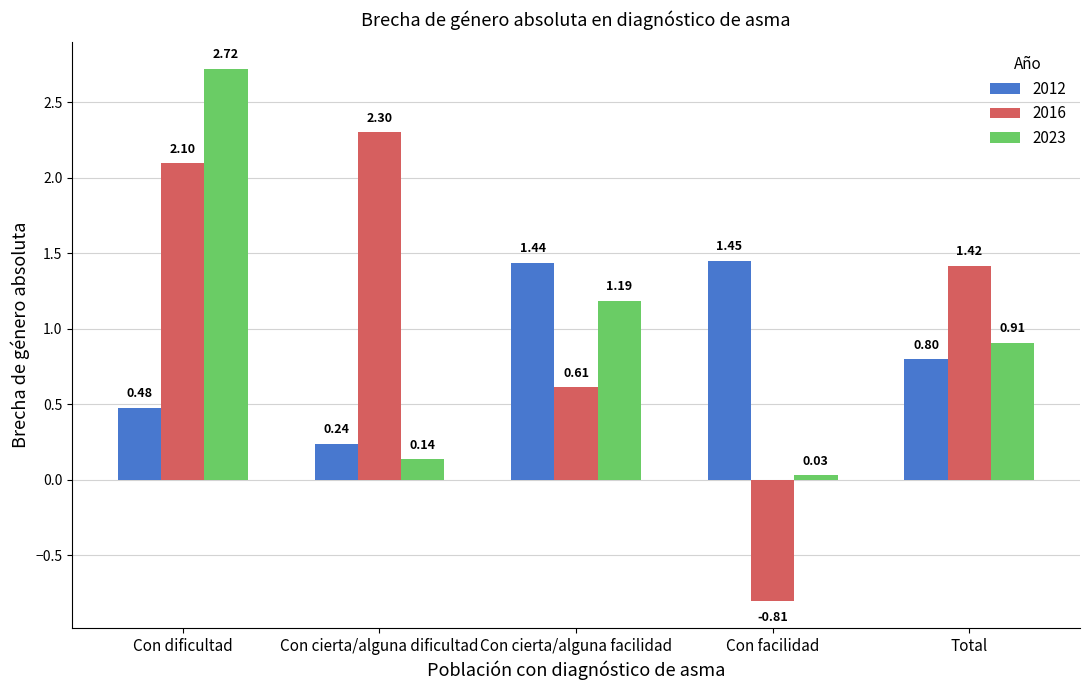

At which label is 2016 closest to 0?

Con cierta/alguna facilidad